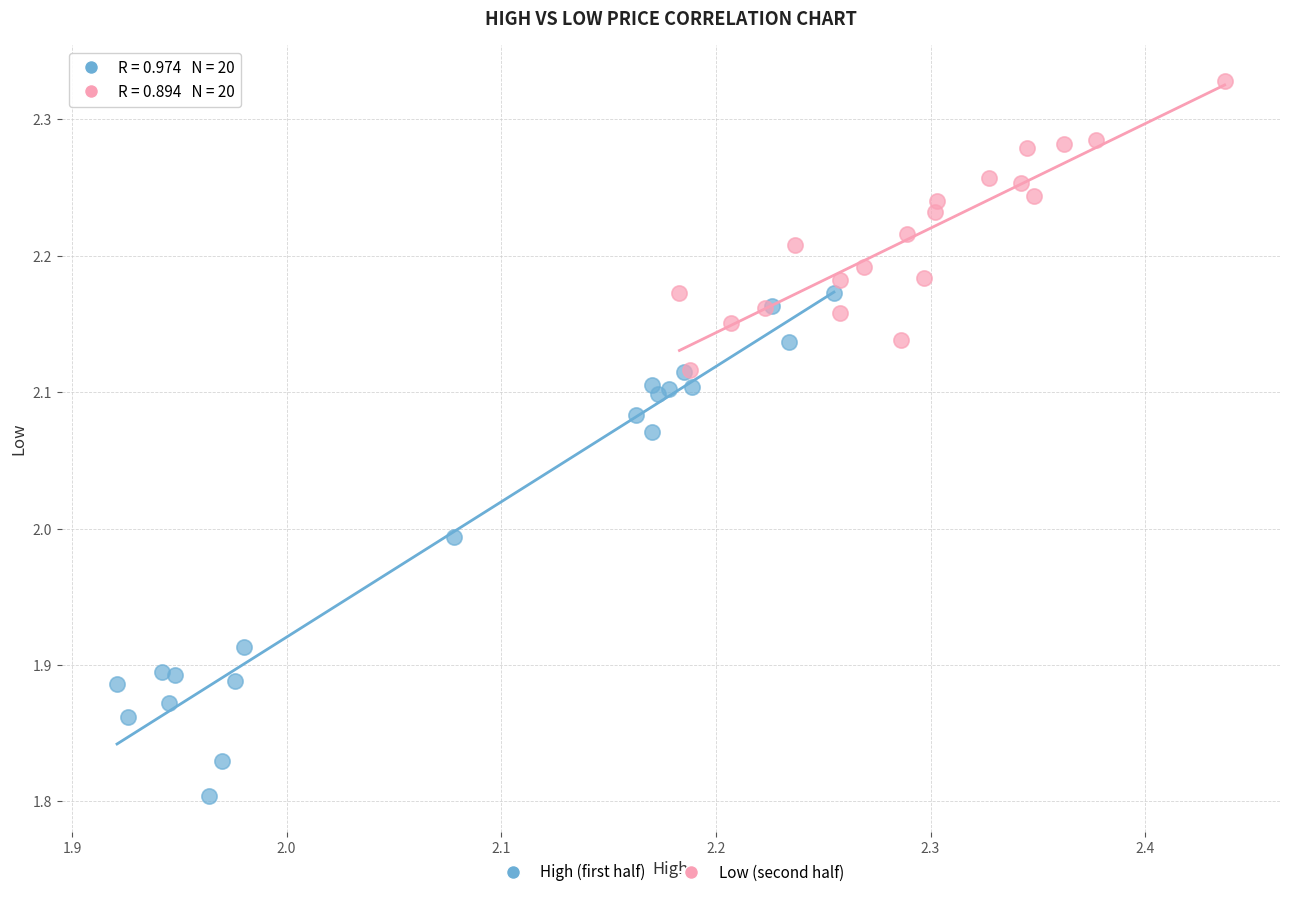

Which series contains the lowest Y value?

High (first half)